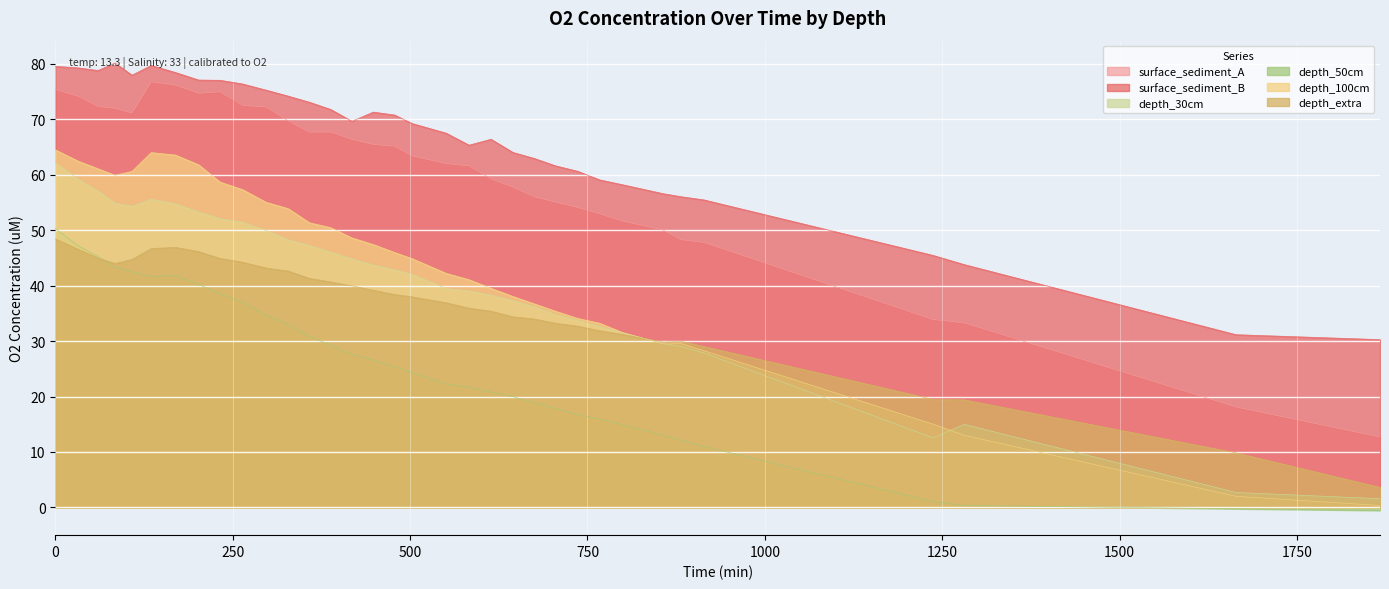

How many distinct data groups are displayed?

6